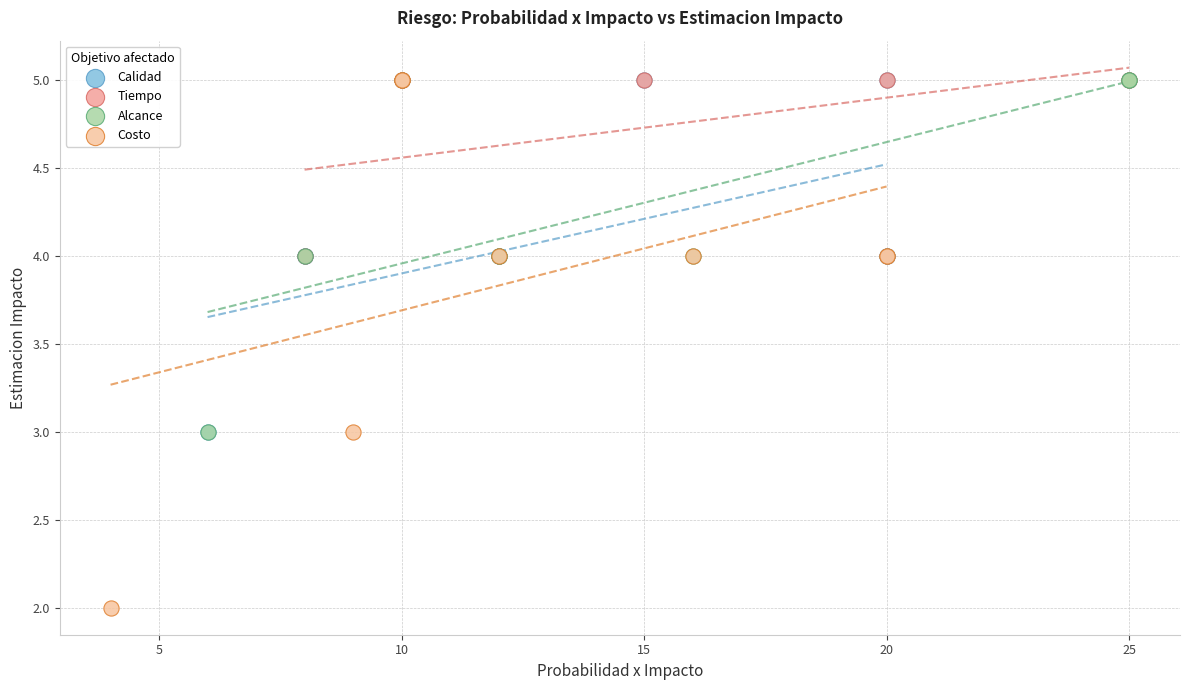

Which series has the widest spread of Y values?

Costo